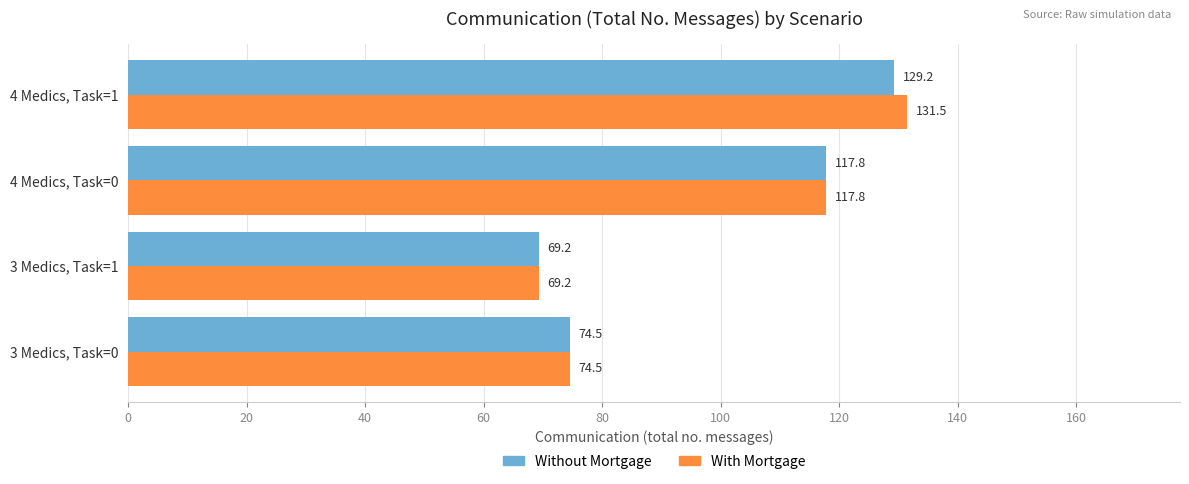

Which label corresponds to the largest value in the chart?

4 Medics, Task=1